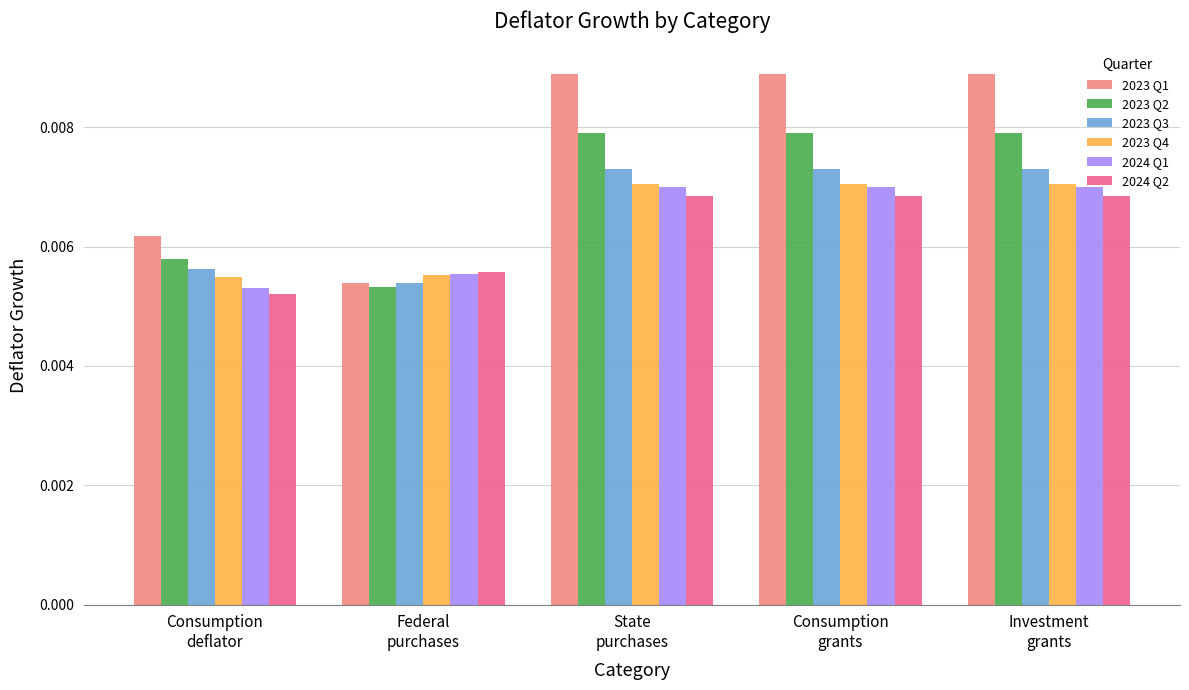

At how many categories does at least one series exceed 0?

5